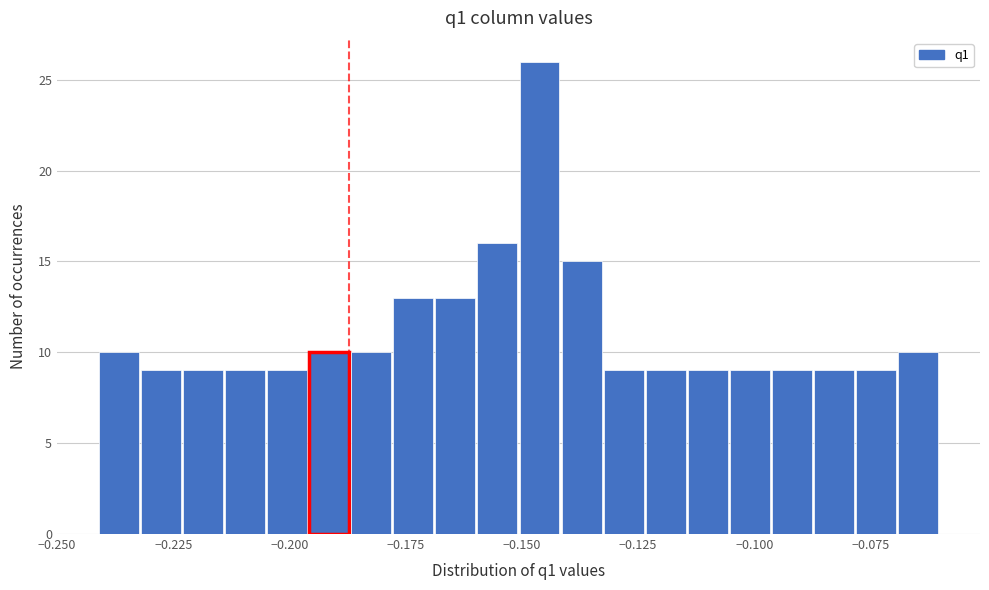

Around what value on the x-axis is the tallest bar? Give the approximate position of its centre, as read against the axis.

-0.145